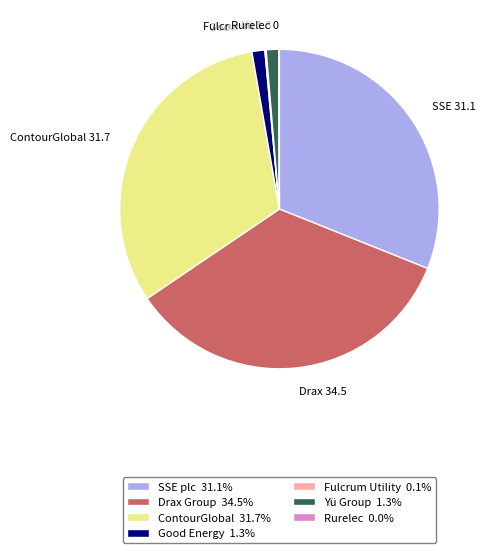

Is there any slice that represents more than half of the pie?

No